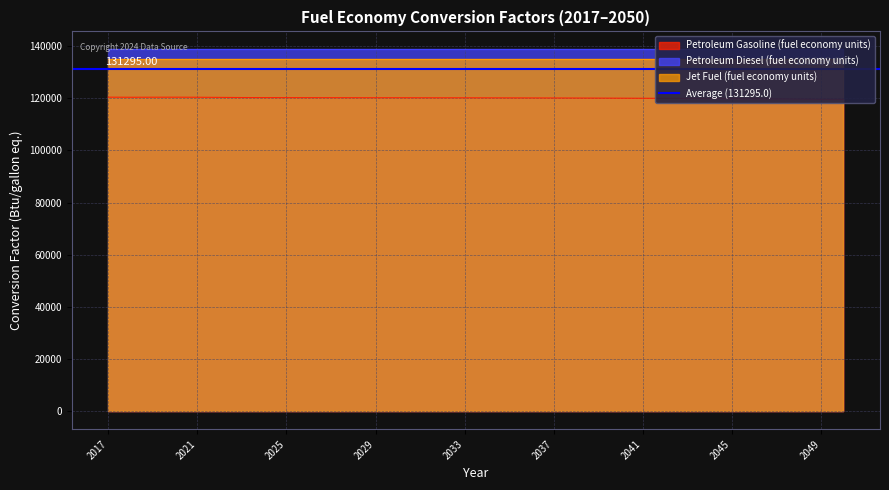

What is the value of the Petroleum Diesel (fuel economy units) point at the 3rd from the left?

138690.5